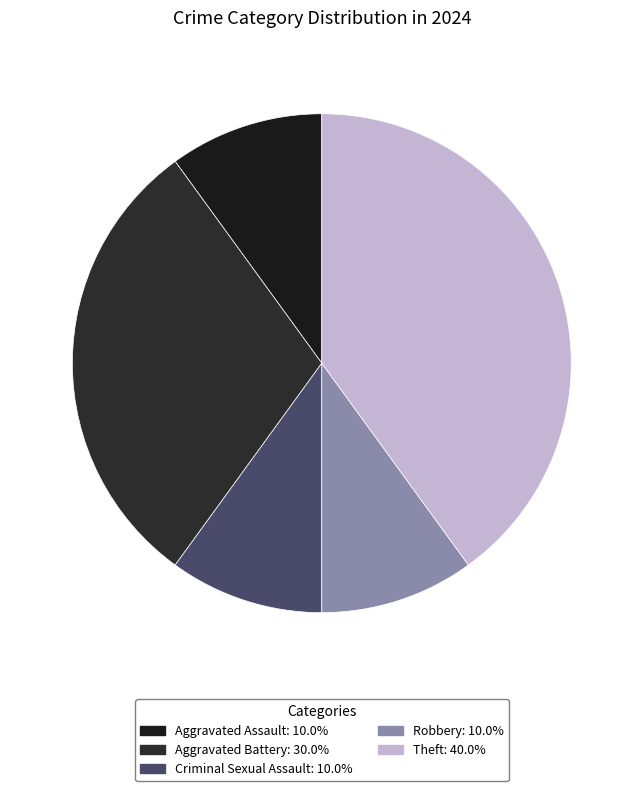

How many slices are in this pie chart?

5